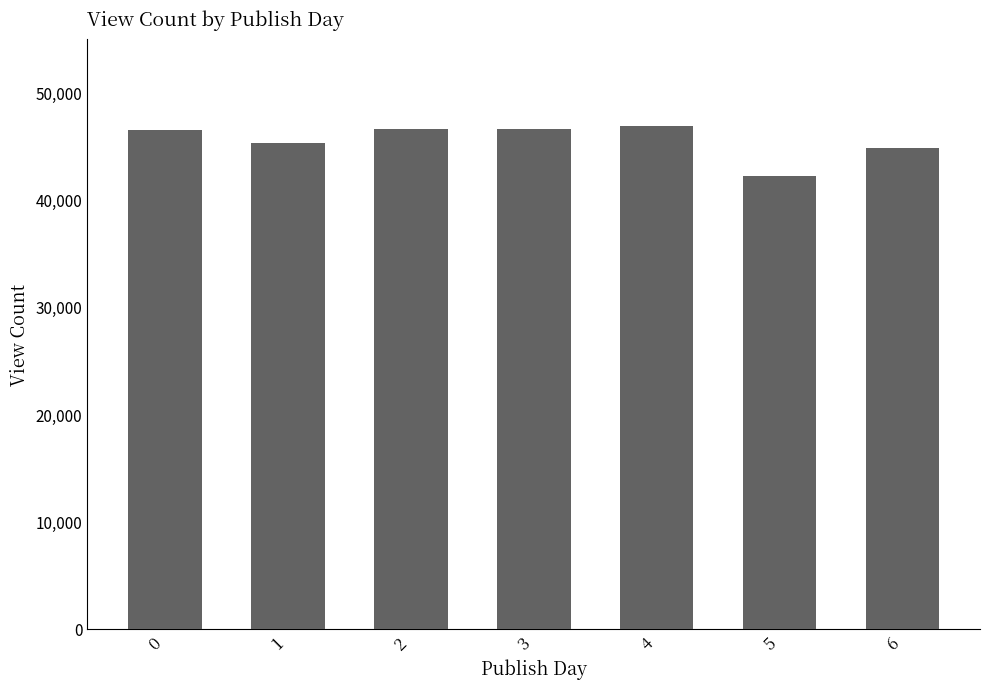

The chart shows a value of 17259.7 at 1. True or false?

False